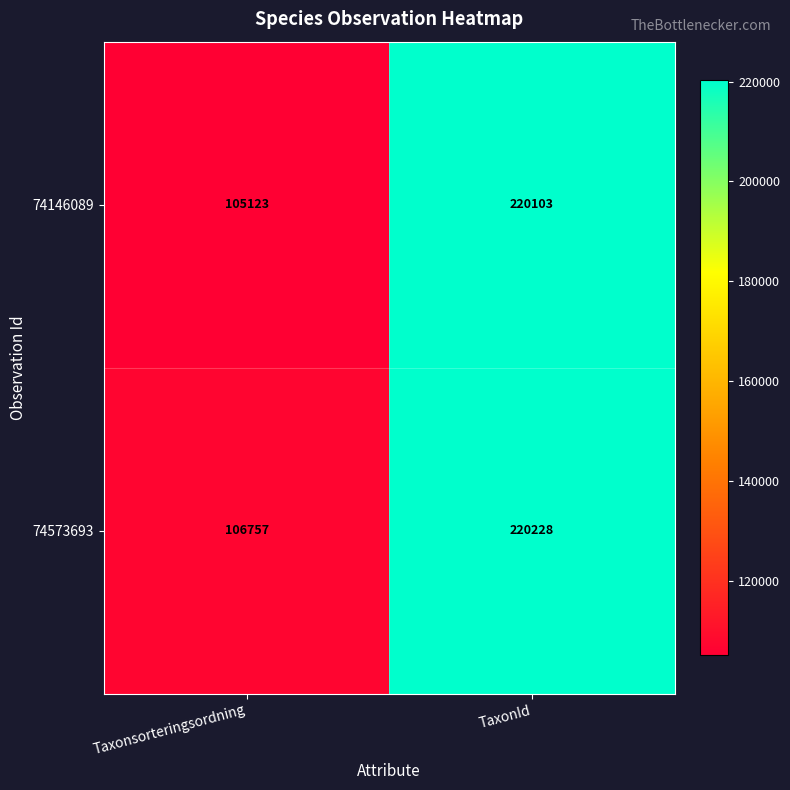

What is the approximate value of 74146089 at TaxonId, to the nearest 50?

220100